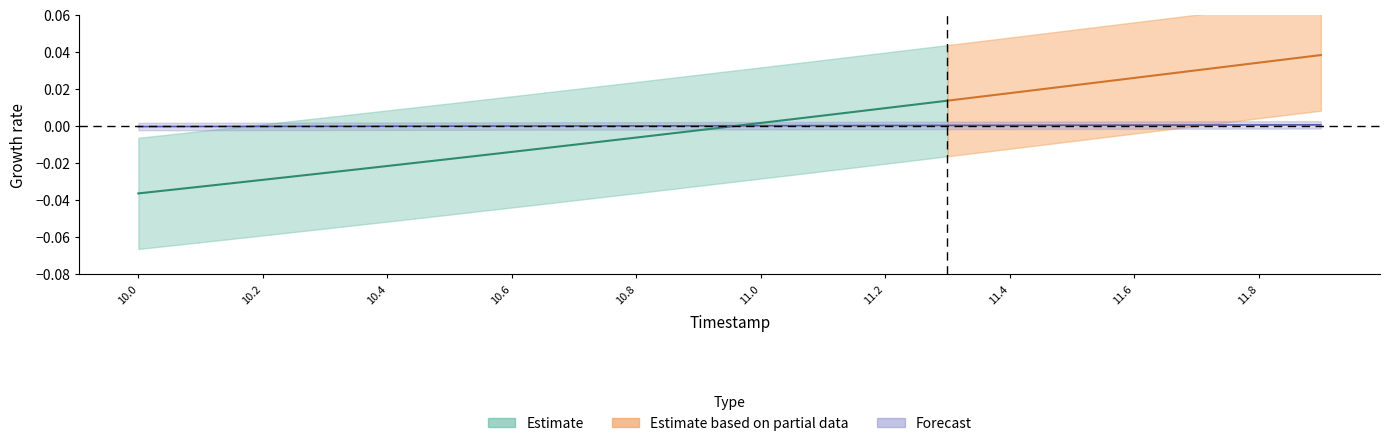

What is the label of the 11th point from the right?

11.8